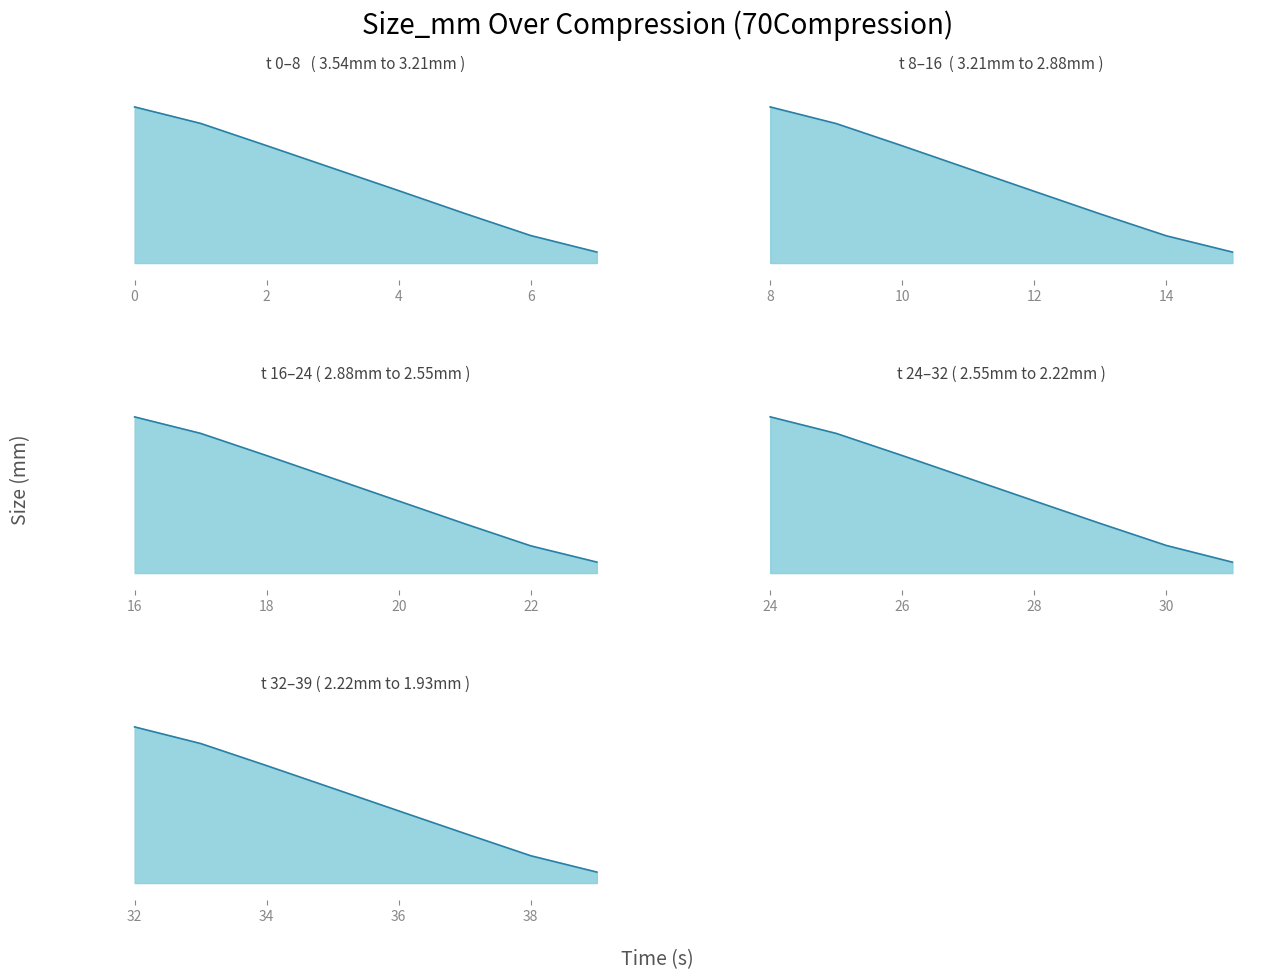

Read the value at 26.

2.5